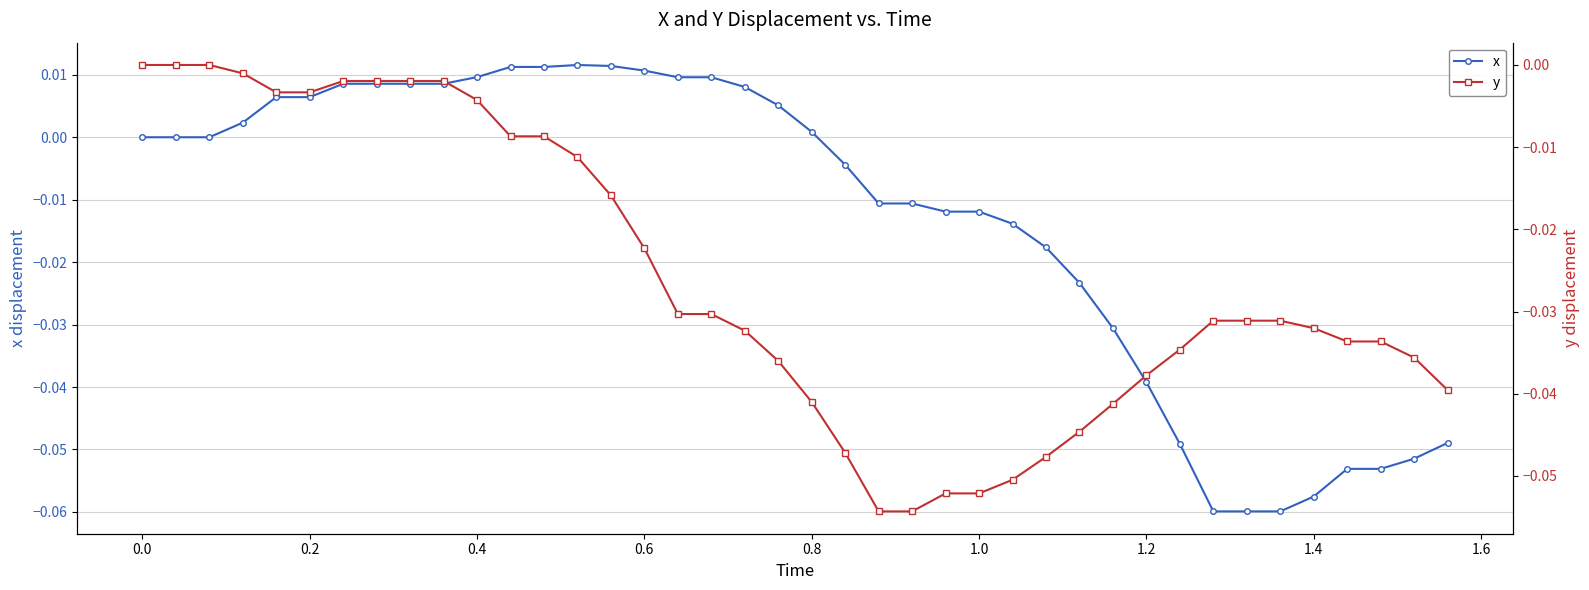

Does the chart display data point markers on the line(s)?

Yes